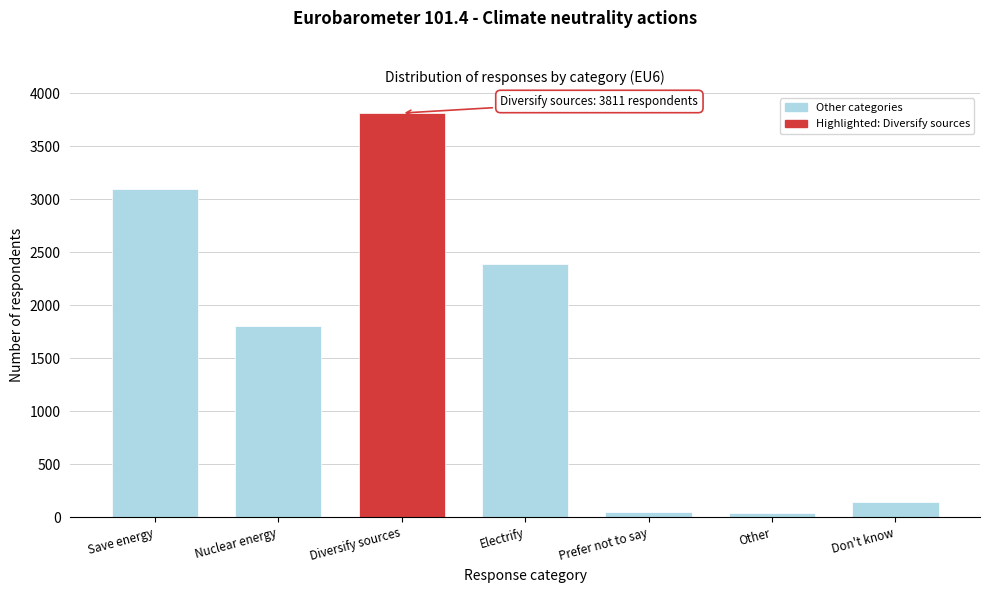

Which category has the highest value across all series?

Diversify sources